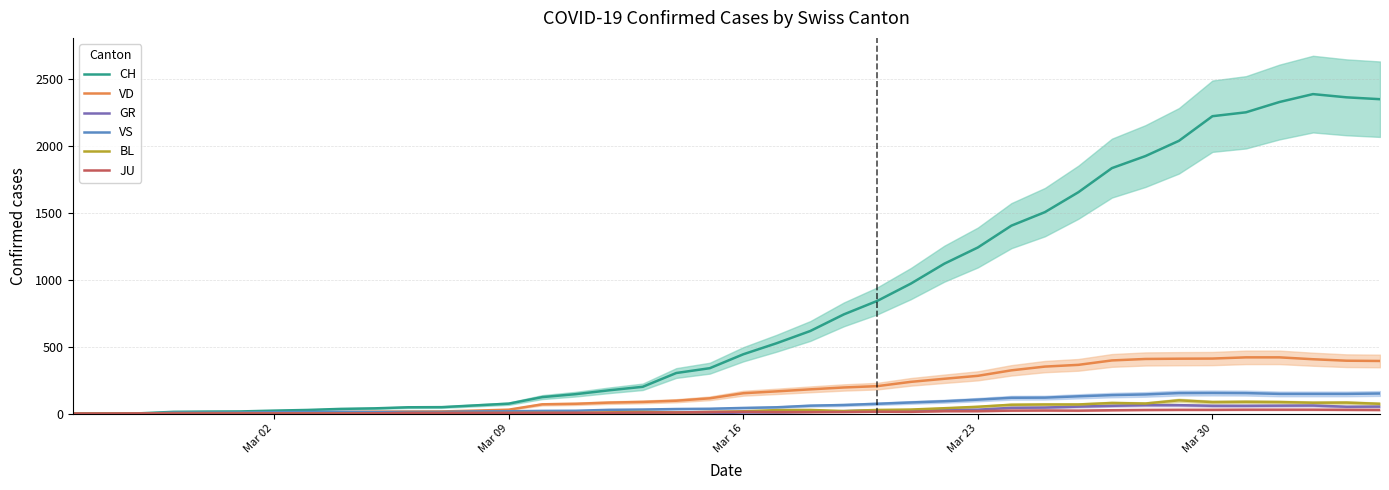

What position from the right is Mar 23?

13